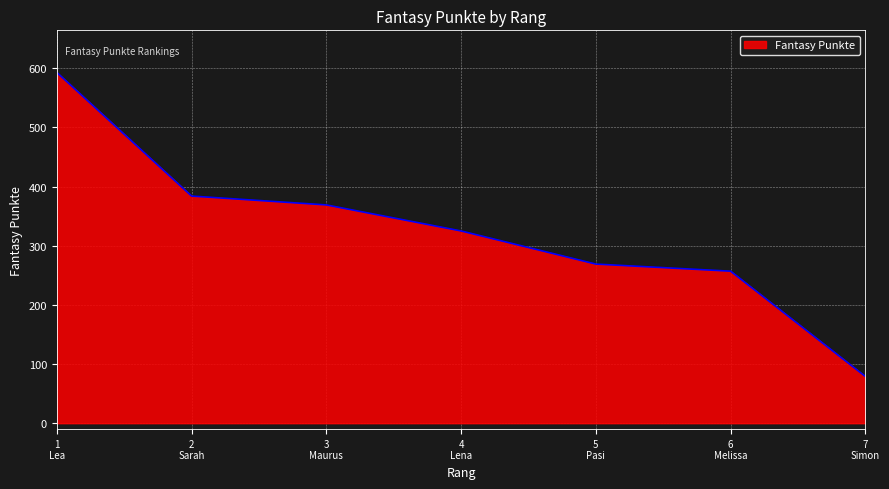

Approximately how many times larger is the value at 4
Lena compared to 6
Melissa?

1.3